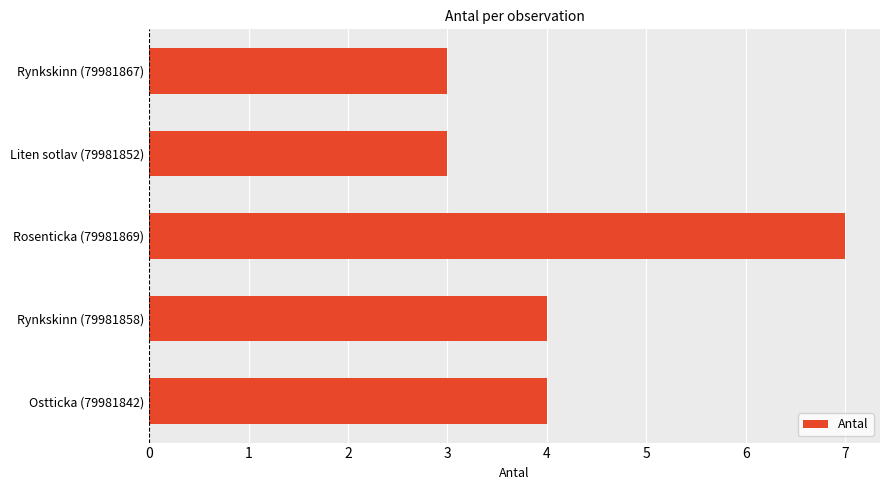

Are the bars grouped side by side (vs. stacked)?

No